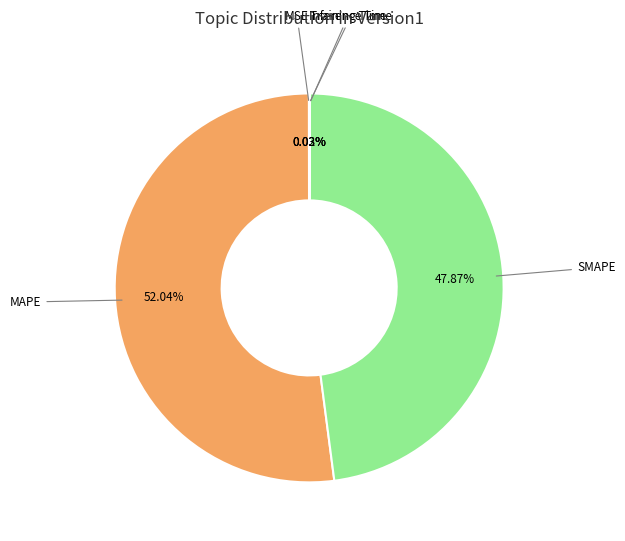

Is MAPE the majority of the pie?

Yes